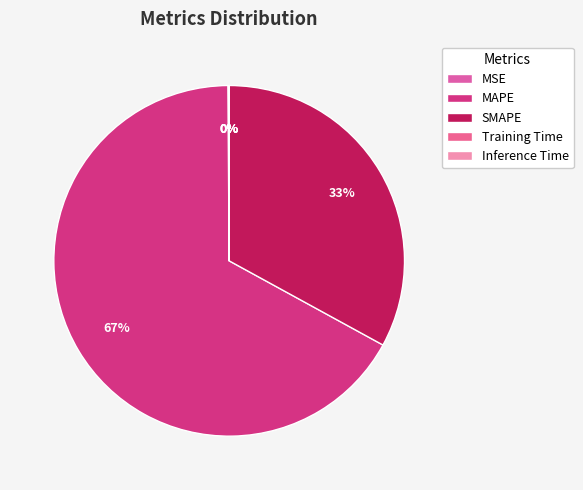

To the nearest percent, what is the average slice percentage?

20%